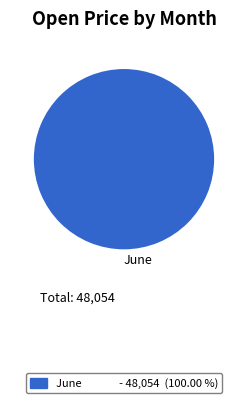

How many segments does this pie chart have?

1